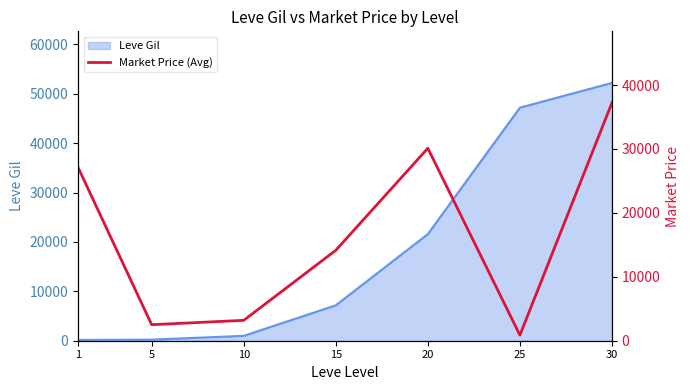

Where does the data first go above 14149?

1